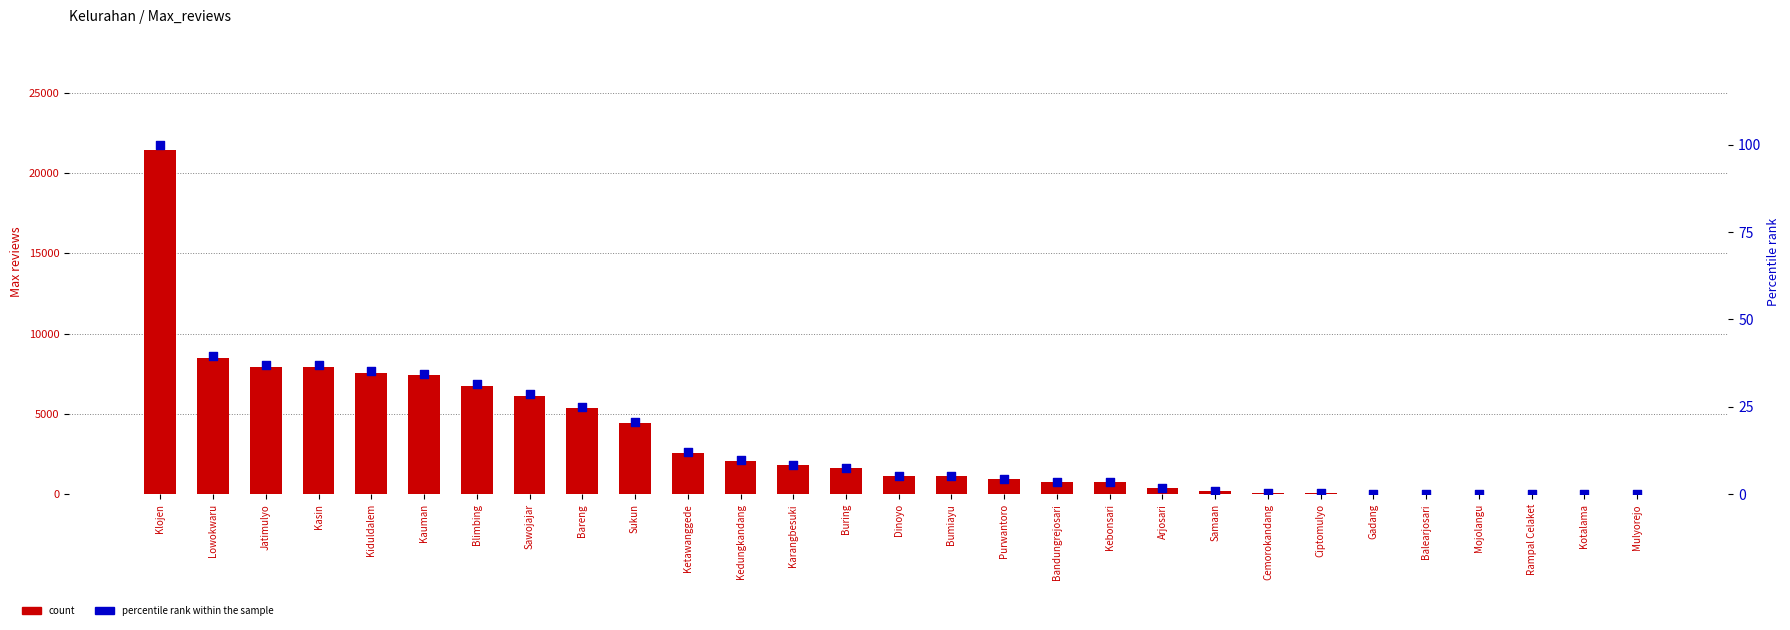

Which series contains the highest Y value?

Max_reviews